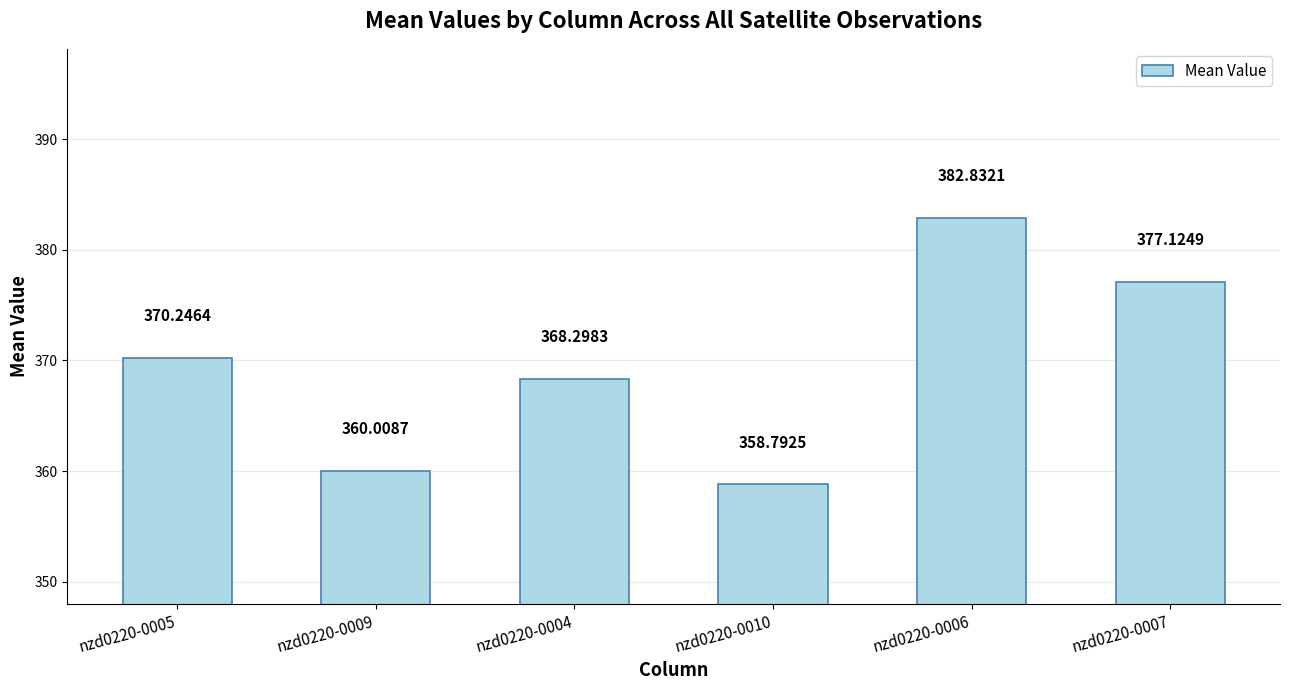

How many bars are there in total?

6